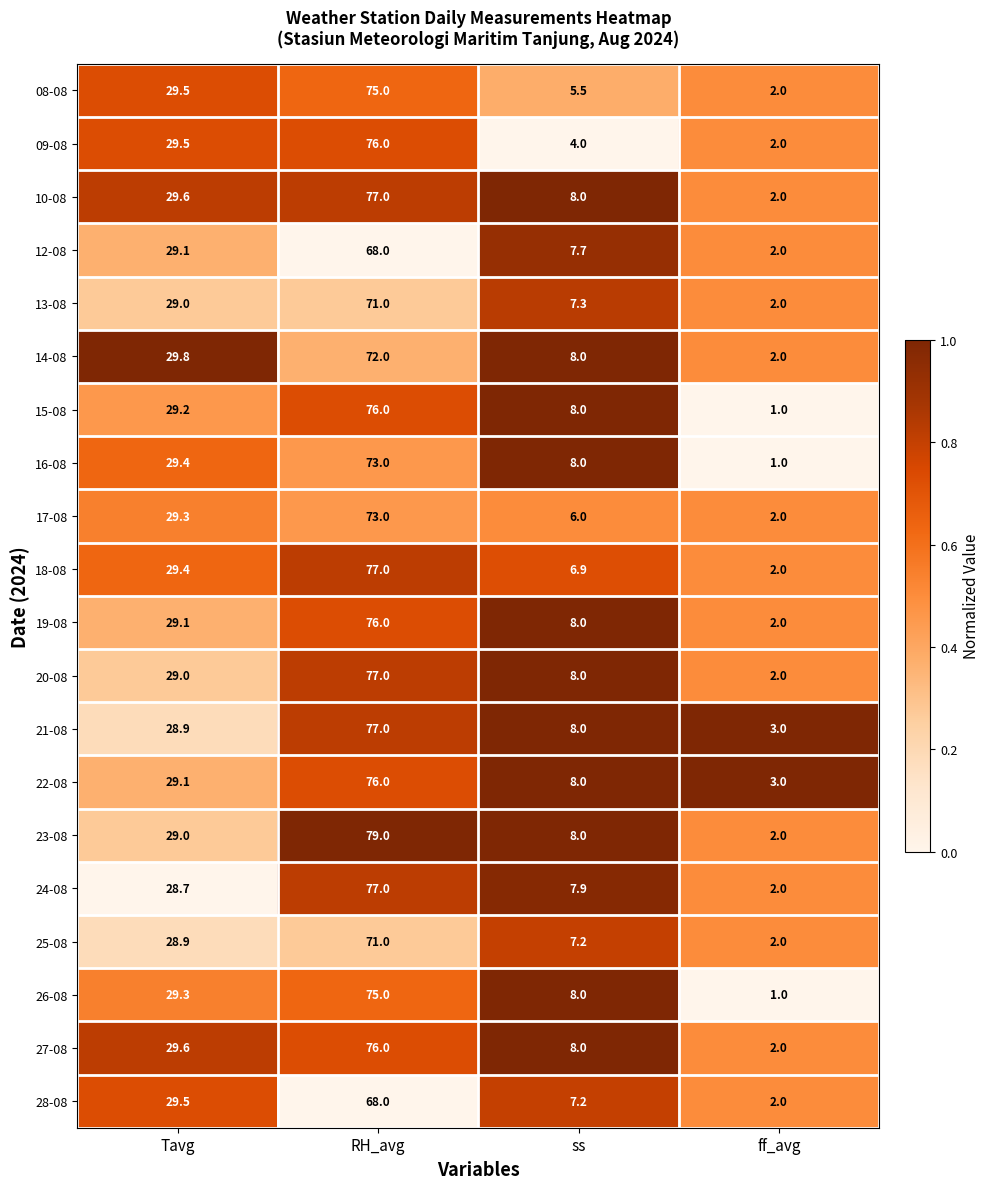

Which series has the largest total across all categories?

23-08